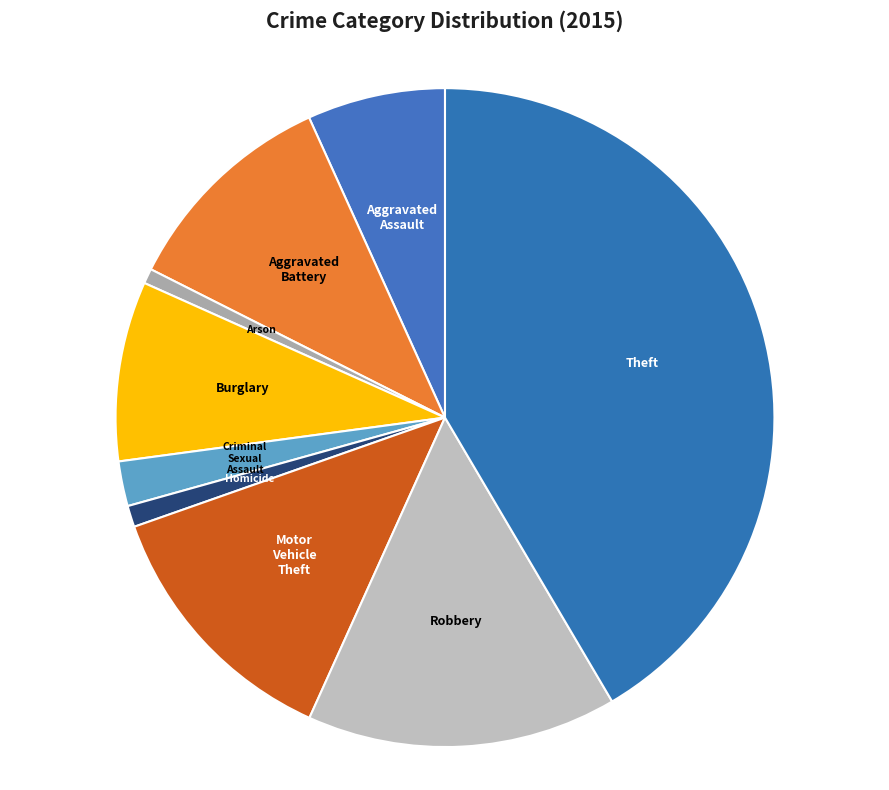

Which slice is the largest?

Theft